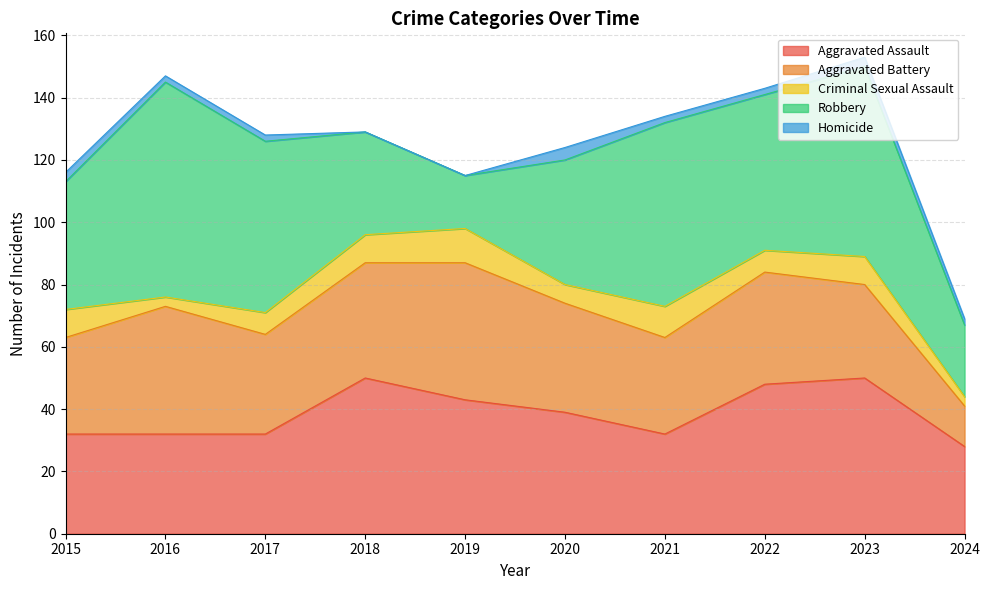

True or false: Robbery and Homicide intersect in this chart.

False